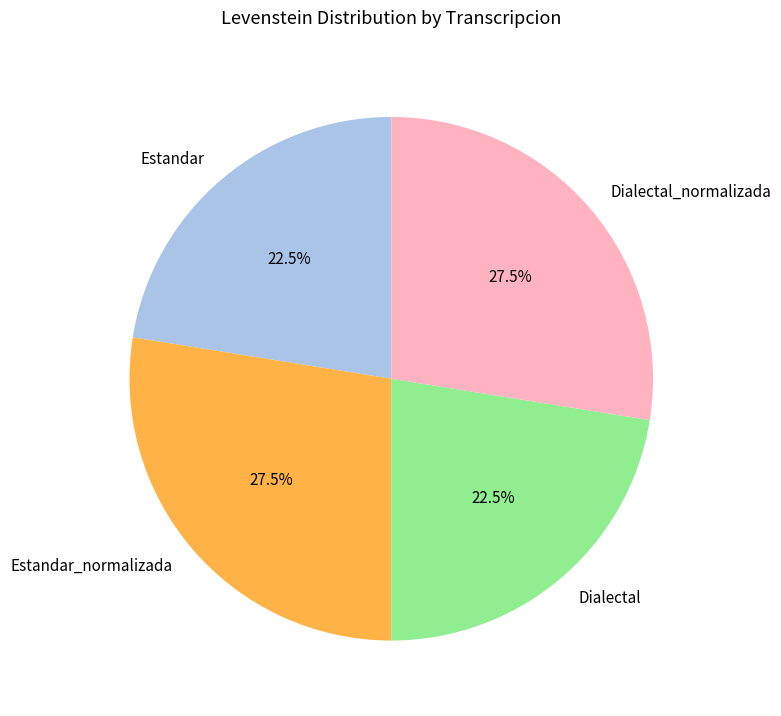

Does Dialectal account for over 50% of the chart?

No